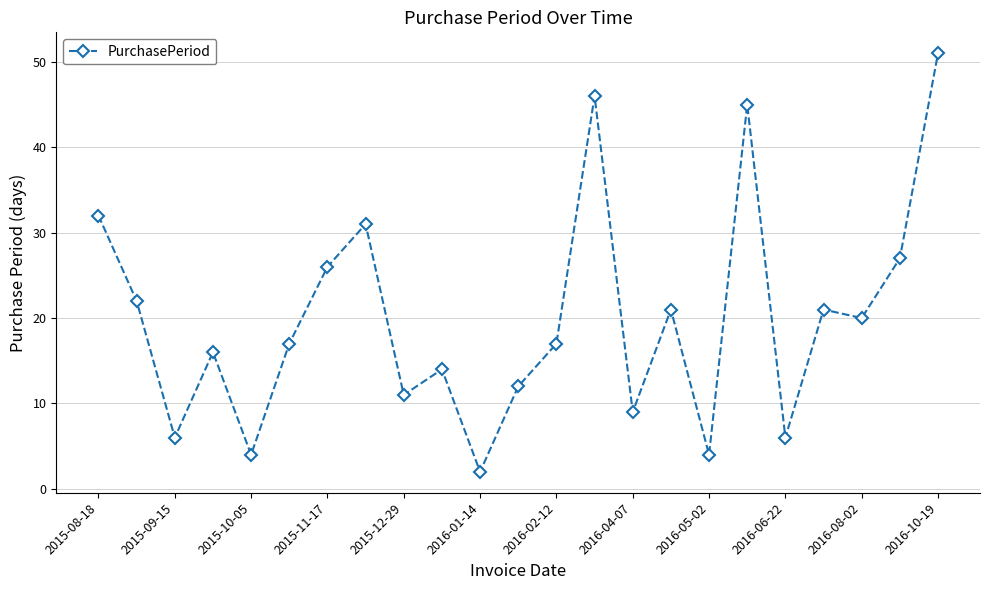

Reading left to right, list all the values displayed in this chart.

32	22	6	16	4	17	26	31	11	14	2	12	17	46	9	21	4	45	6	21	20	27	51